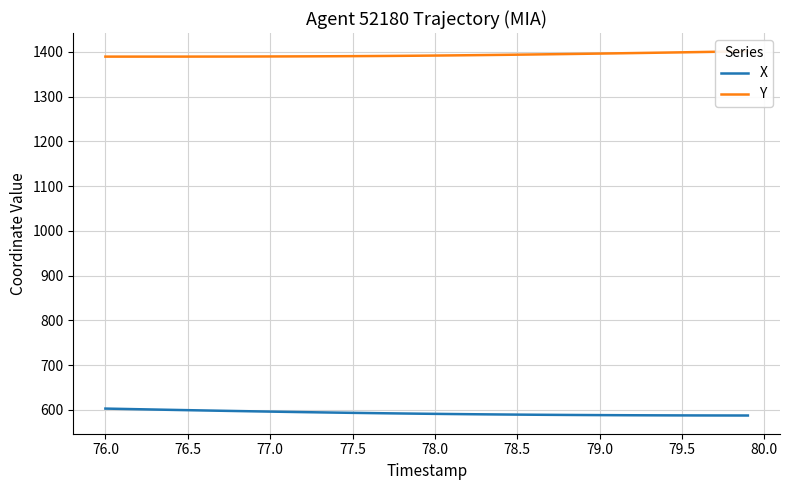

What is the highest value of the X series?

603.0